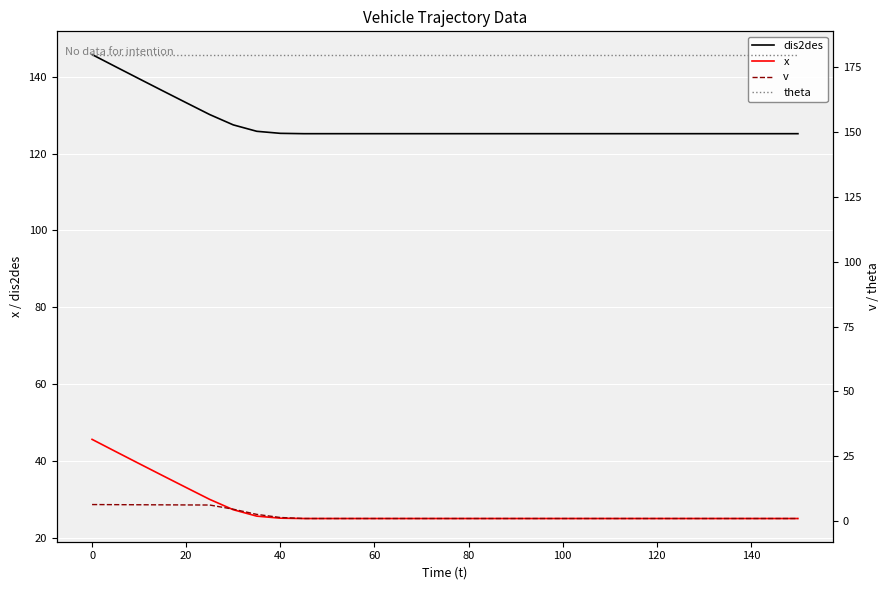

The x series shows 25.1 at 60. True or false?

True